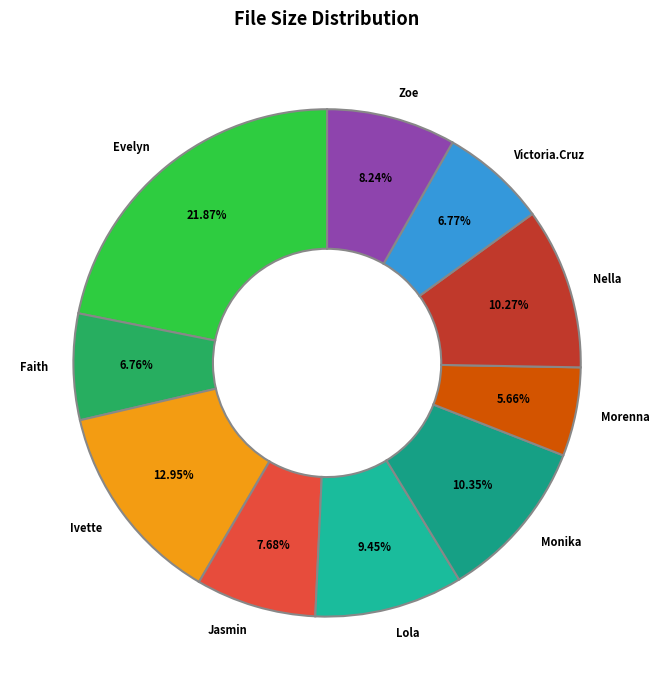

Is there any slice that represents more than half of the pie?

No